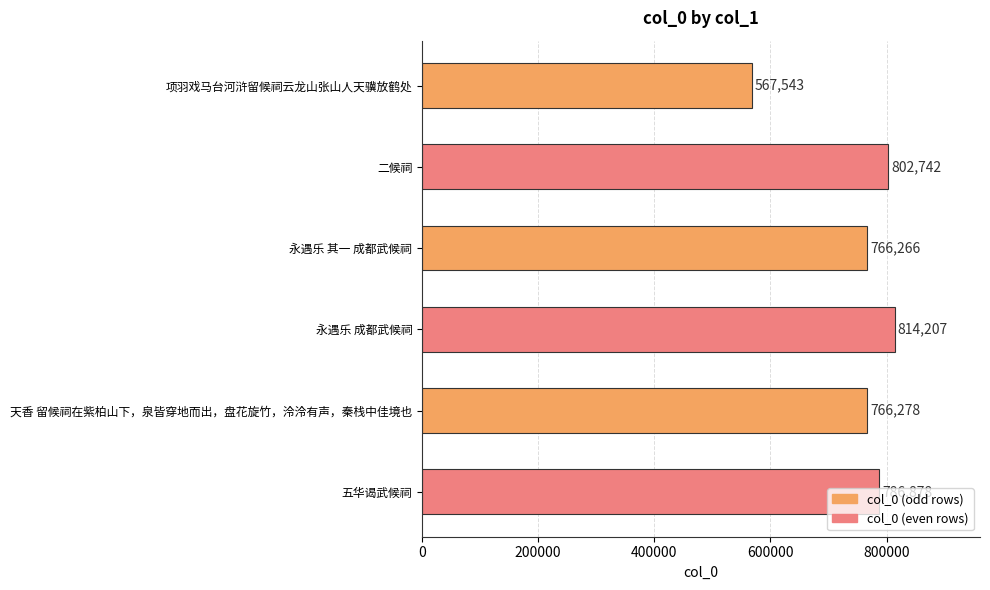

At which label is the value closest to 690875?

永遇乐 其一 成都武候祠